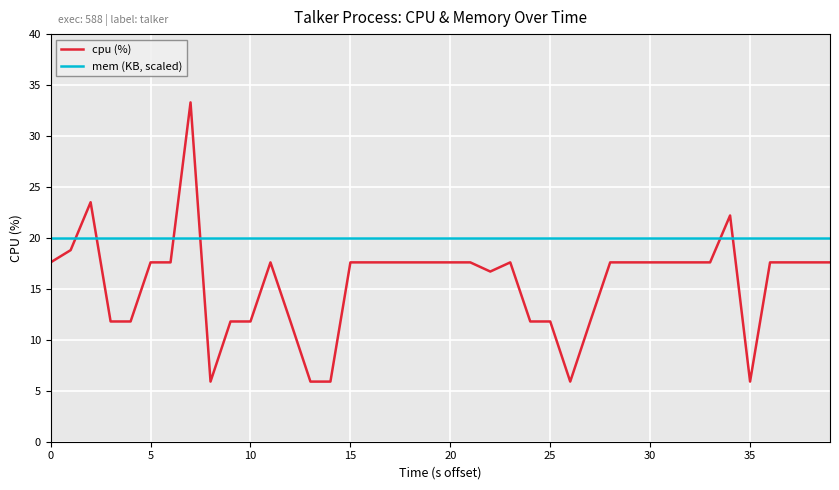

Which series ends up on top after the final intersection of cpu (%) and mem (KB, scaled)?

mem (KB, scaled)